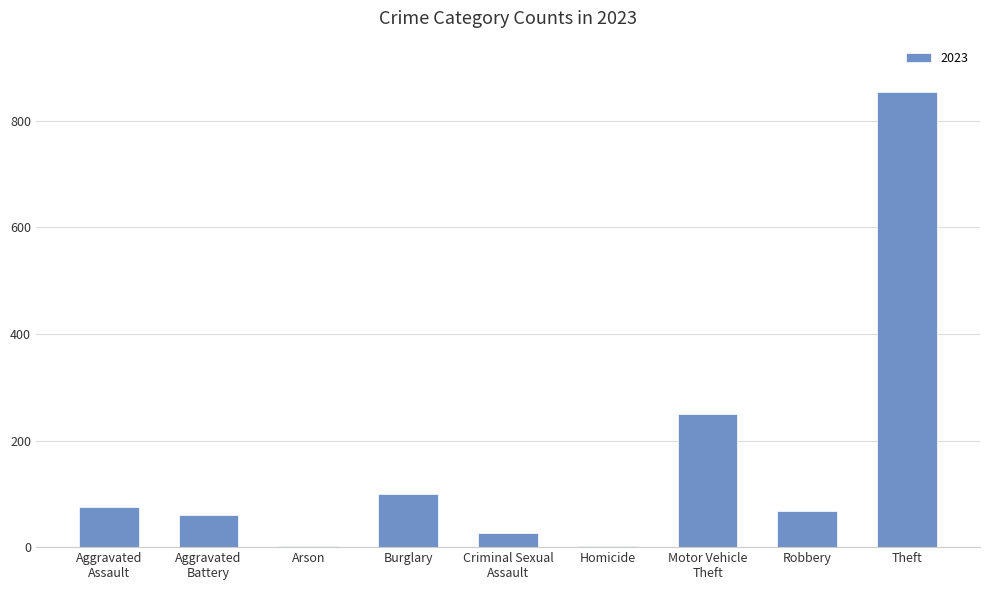

What is the sum of all values?

1438